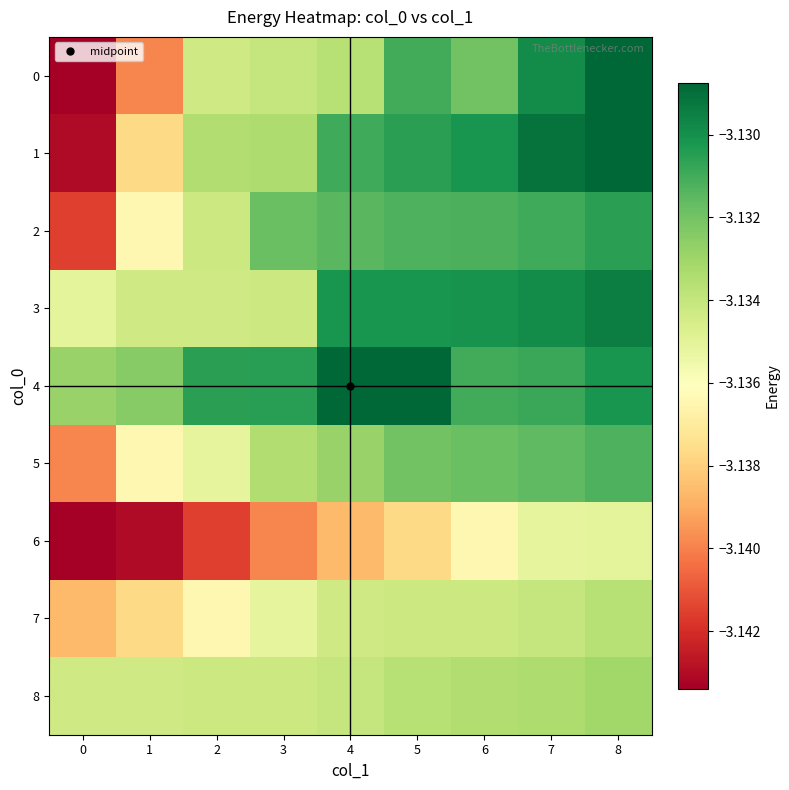

Reading left to right, list all the values displayed in this chart.

0: 0=-3.1	1=-3.1	2=-3.1	3=-3.1	4=-3.1	5=-3.1	6=-3.1	7=-3.1	8=-3.1
1: 0=-3.1	1=-3.1	2=-3.1	3=-3.1	4=-3.1	5=-3.1	6=-3.1	7=-3.1	8=-3.1
2: 0=-3.1	1=-3.1	2=-3.1	3=-3.1	4=-3.1	5=-3.1	6=-3.1	7=-3.1	8=-3.1
3: 0=-3.1	1=-3.1	2=-3.1	3=-3.1	4=-3.1	5=-3.1	6=-3.1	7=-3.1	8=-3.1
4: 0=-3.1	1=-3.1	2=-3.1	3=-3.1	4=-3.1	5=-3.1	6=-3.1	7=-3.1	8=-3.1
5: 0=-3.1	1=-3.1	2=-3.1	3=-3.1	4=-3.1	5=-3.1	6=-3.1	7=-3.1	8=-3.1
6: 0=-3.1	1=-3.1	2=-3.1	3=-3.1	4=-3.1	5=-3.1	6=-3.1	7=-3.1	8=-3.1
7: 0=-3.1	1=-3.1	2=-3.1	3=-3.1	4=-3.1	5=-3.1	6=-3.1	7=-3.1	8=-3.1
8: 0=-3.1	1=-3.1	2=-3.1	3=-3.1	4=-3.1	5=-3.1	6=-3.1	7=-3.1	8=-3.1